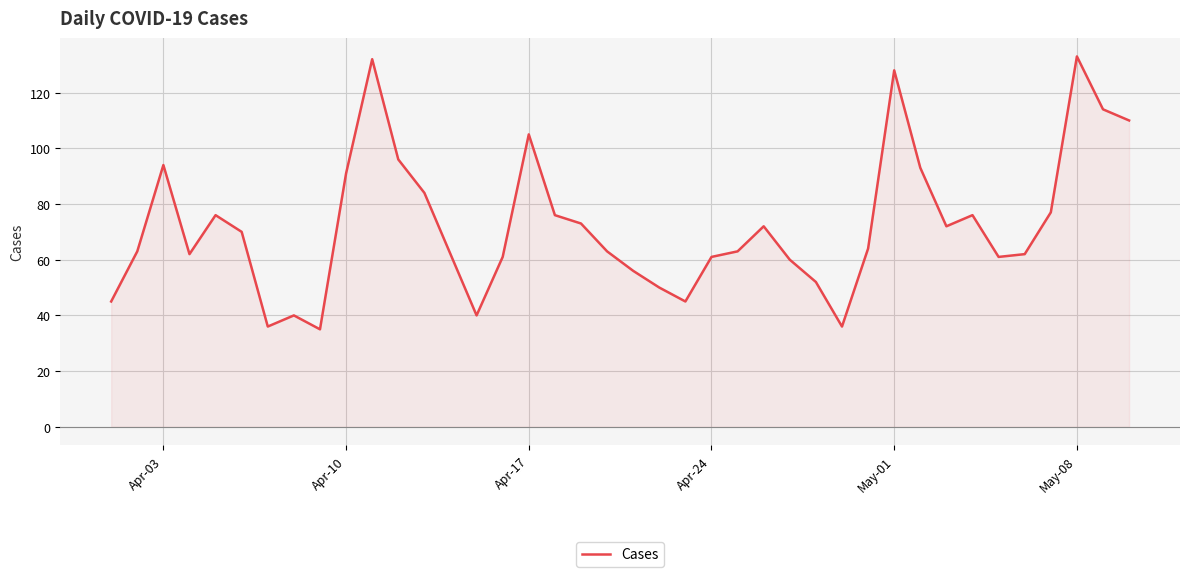

What is the difference between the maximum and minimum values?

98